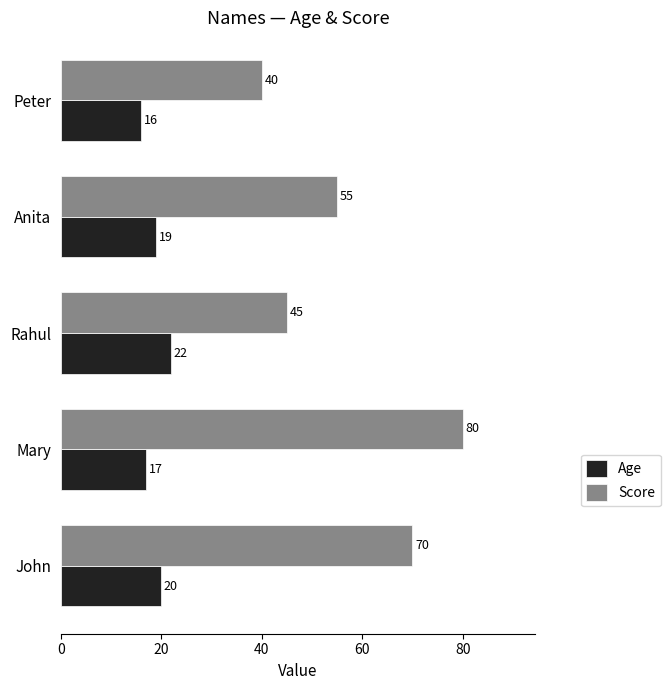

Rank the series by their maximum value, from highest to lowest.

Score, Age